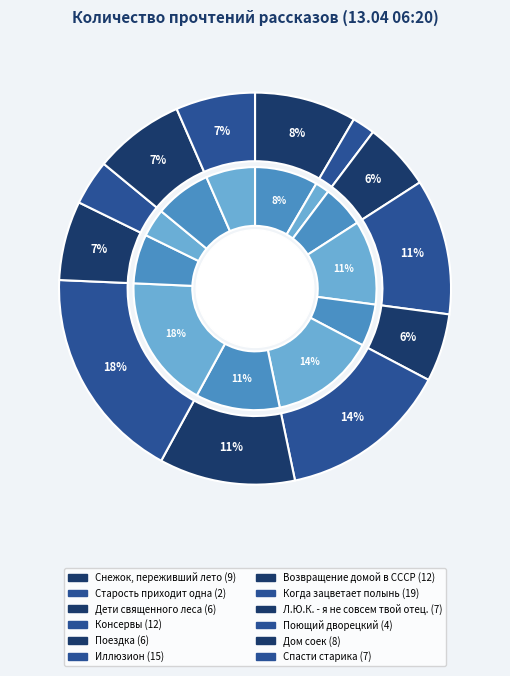

Which has a higher value, Дом соек or Возвращение домой в СССР?

Возвращение домой в СССР